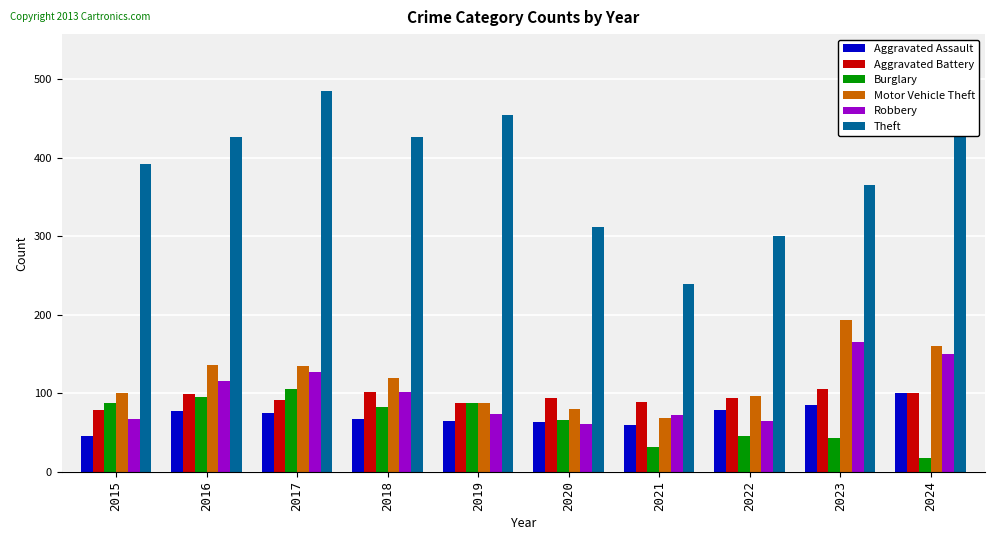

What is the spread (max minus min) of values at 2018?

360